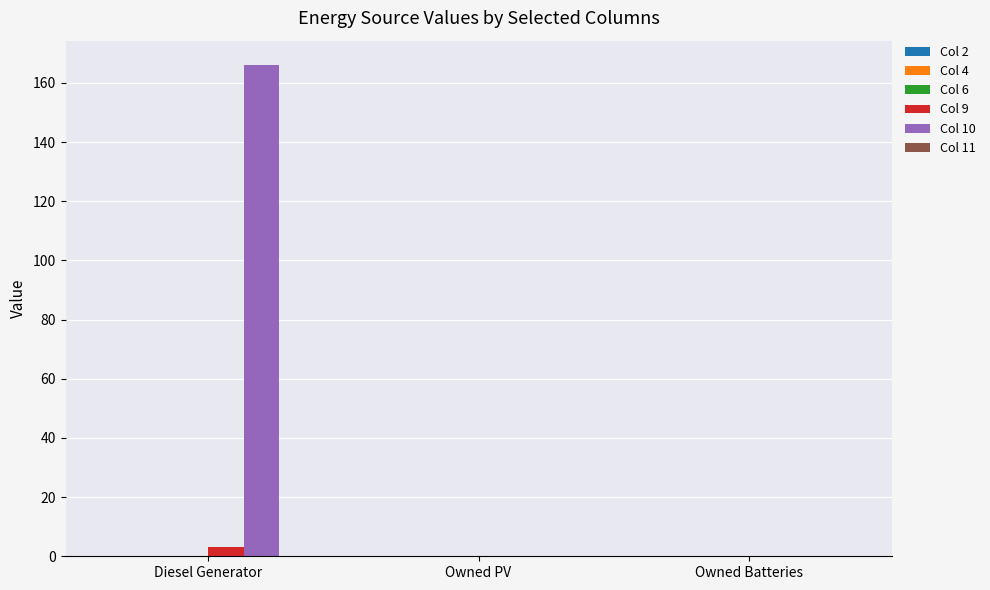

What is the greatest value displayed?

166